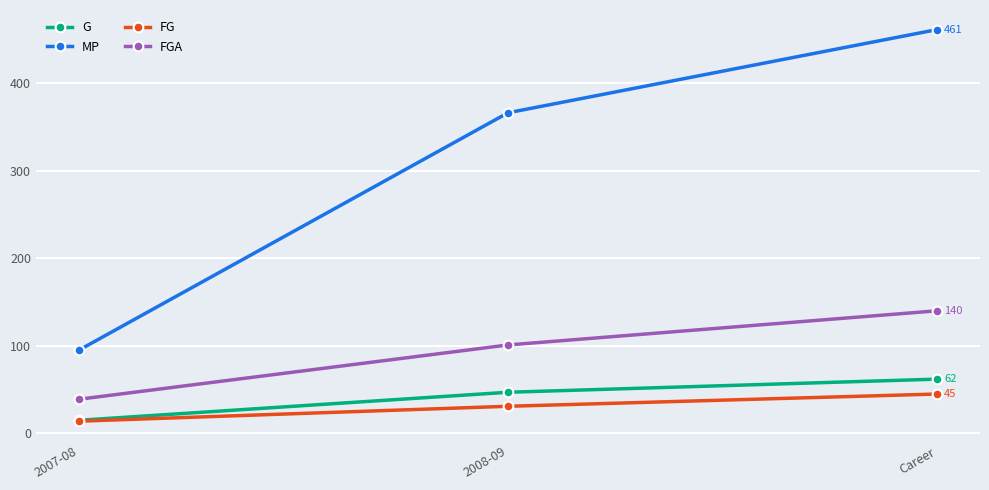

Which series has the largest range (max minus min)?

MP